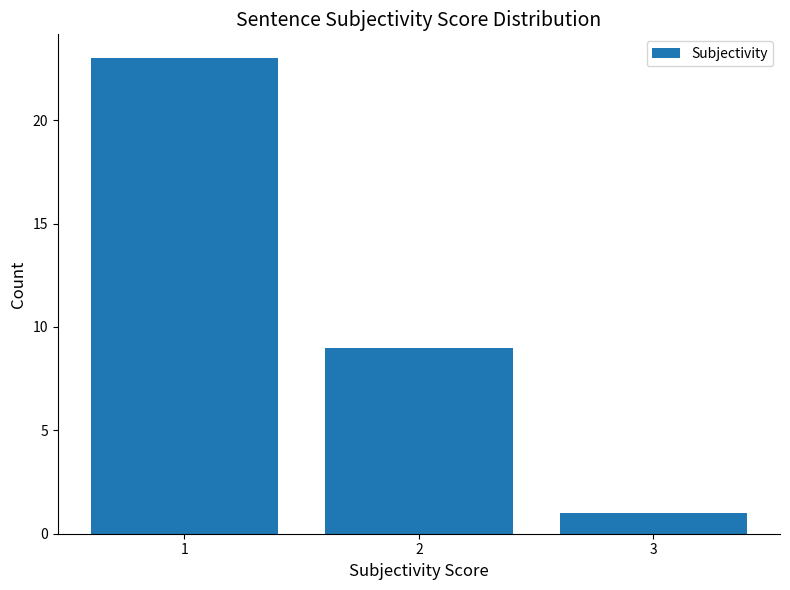

What is the ratio of the value at 3 to the value at 2?

0.1